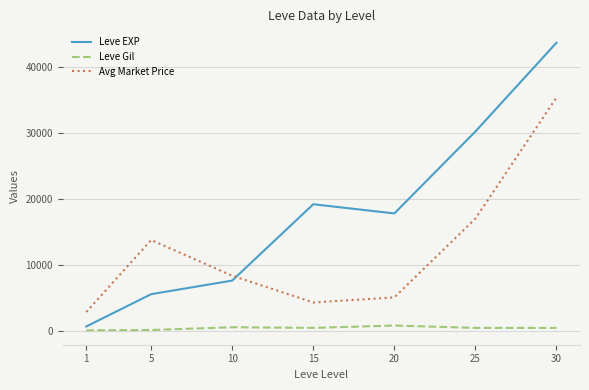

Where is Avg Market Price nearest to the value 19155?

25